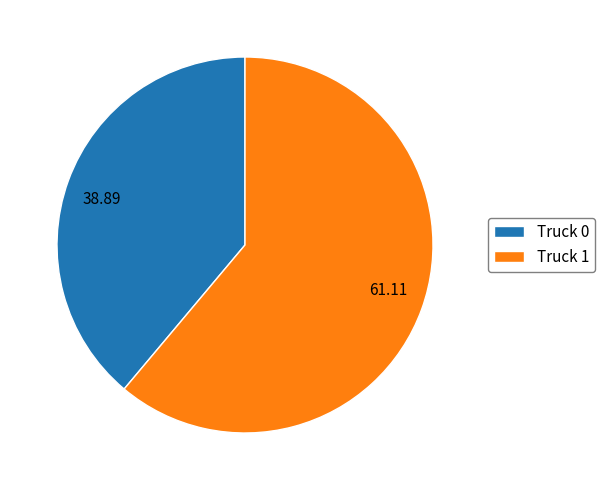

Which slice represents more than half of the pie?

Truck 1